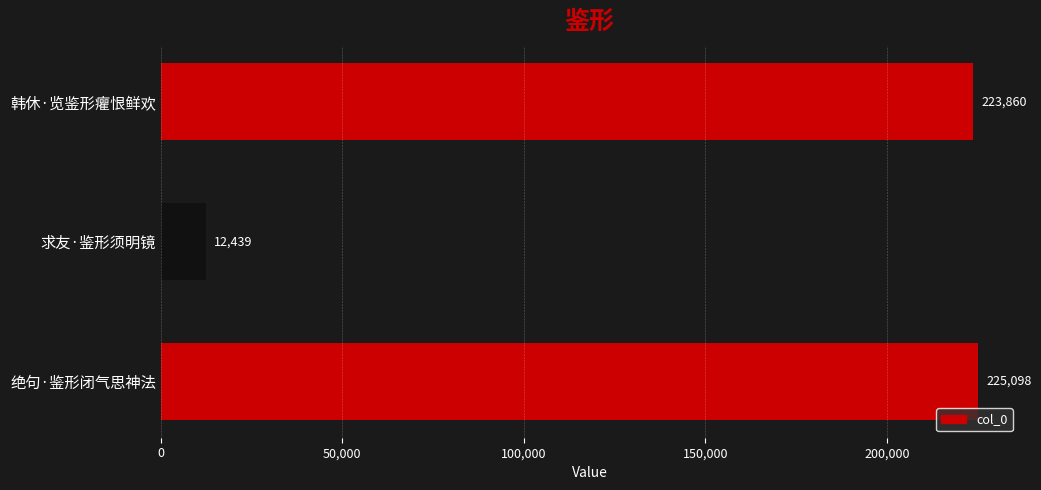

What is the difference between the maximum and second lowest values?

1238